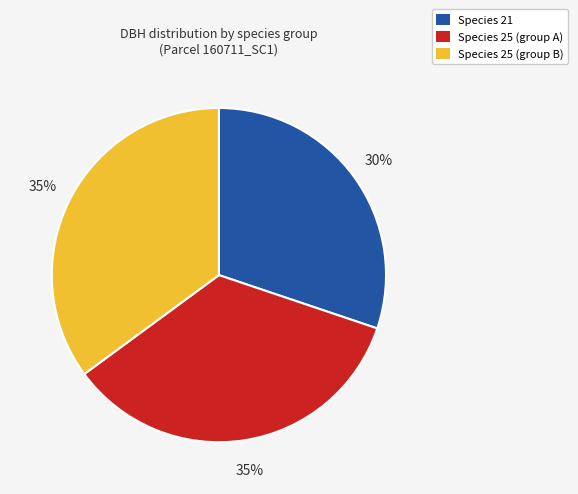

Do Species 25 (group B) and Species 21 together represent more than half of the pie?

Yes